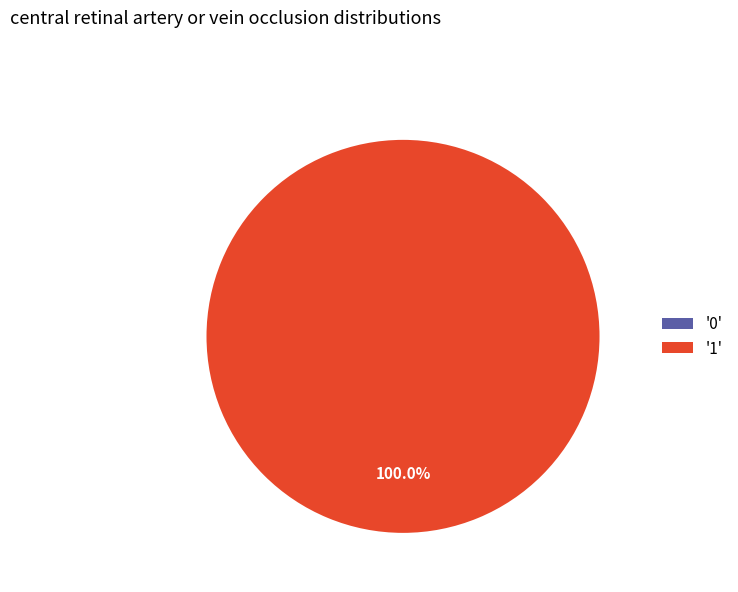

The 1 slice represents 99% of the pie. True or false?

False